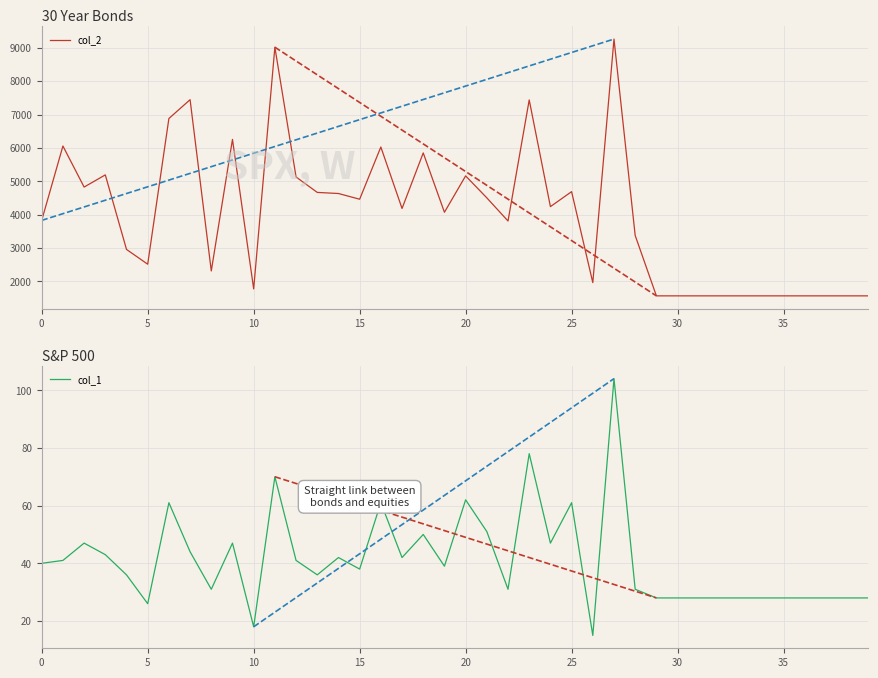

At which category does the chart reach its peak across all series?

27